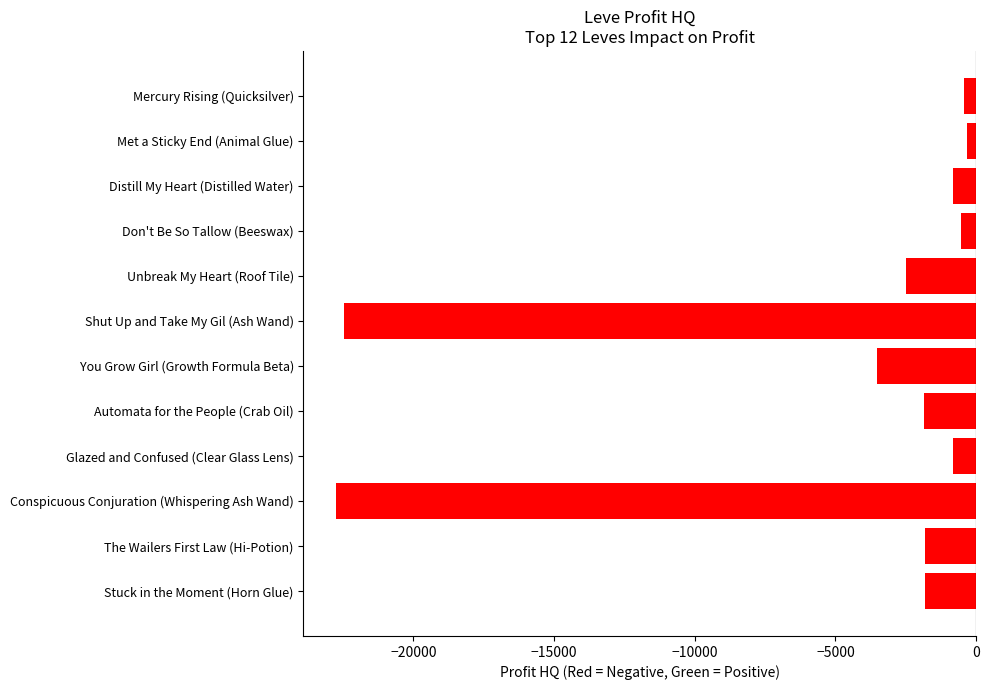

True or false: the data shows -1842.4 at Automata for the People (Crab Oil).

True